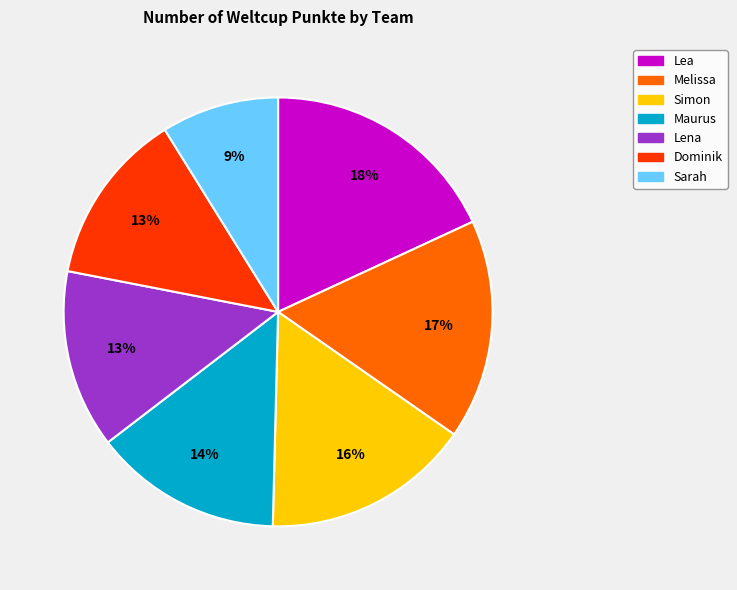

Count the number of slices in the pie.

7